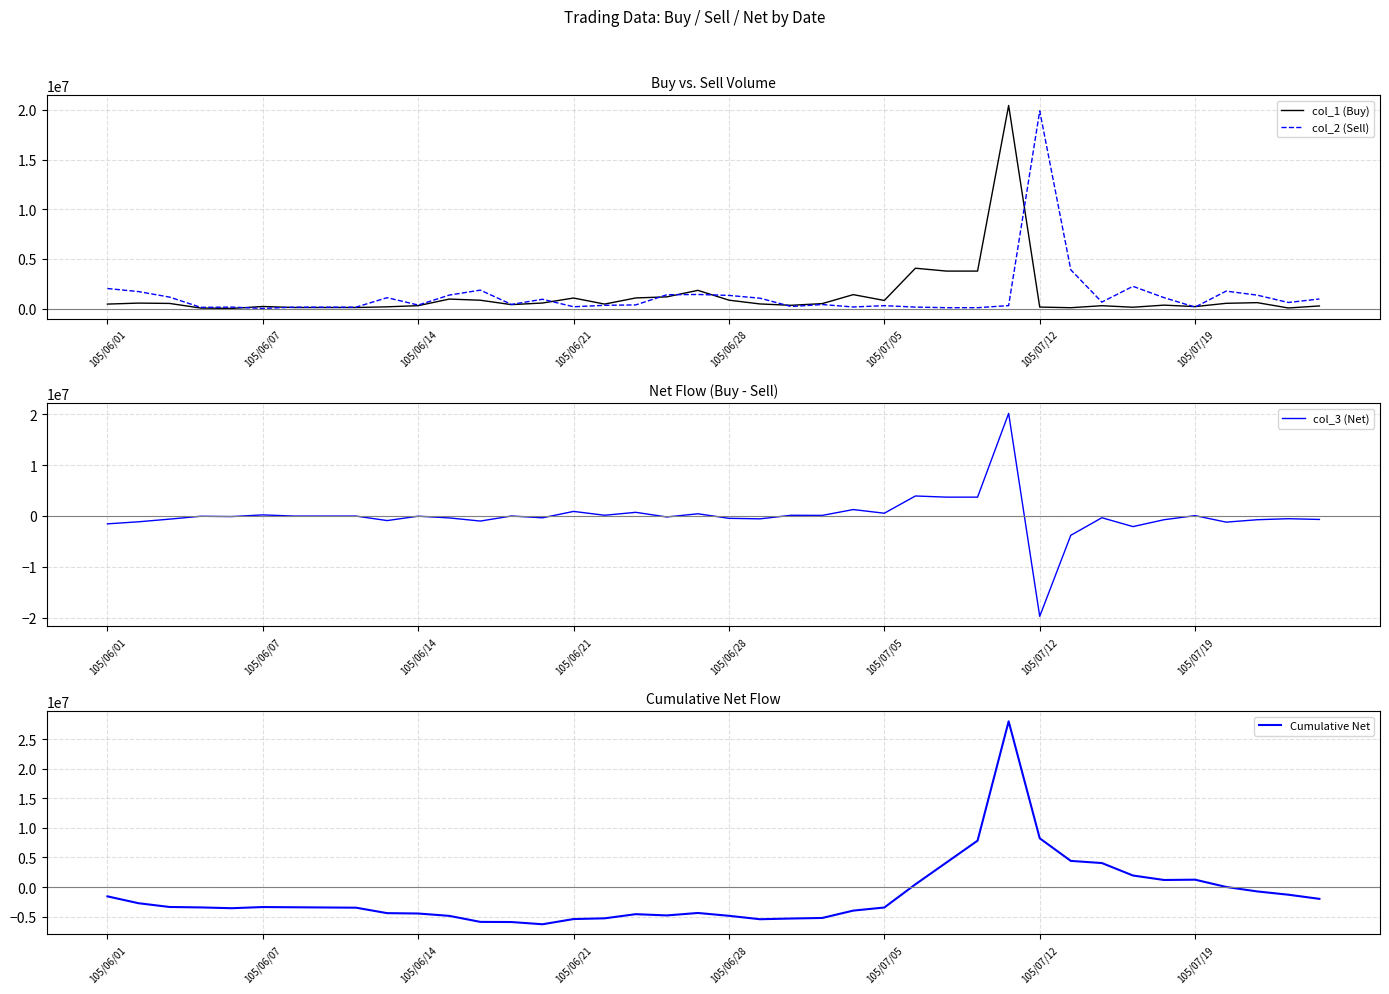

The value of col_2 (Sell) at 27 is 91000. True or false?

True